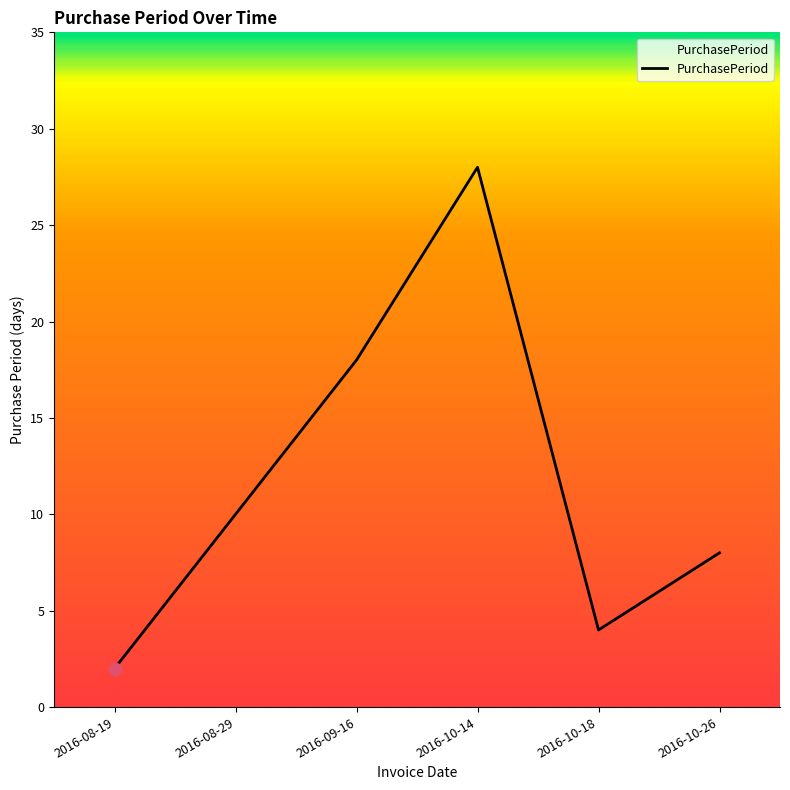

Which has a higher value, 2016-10-14 or 2016-10-26?

2016-10-14